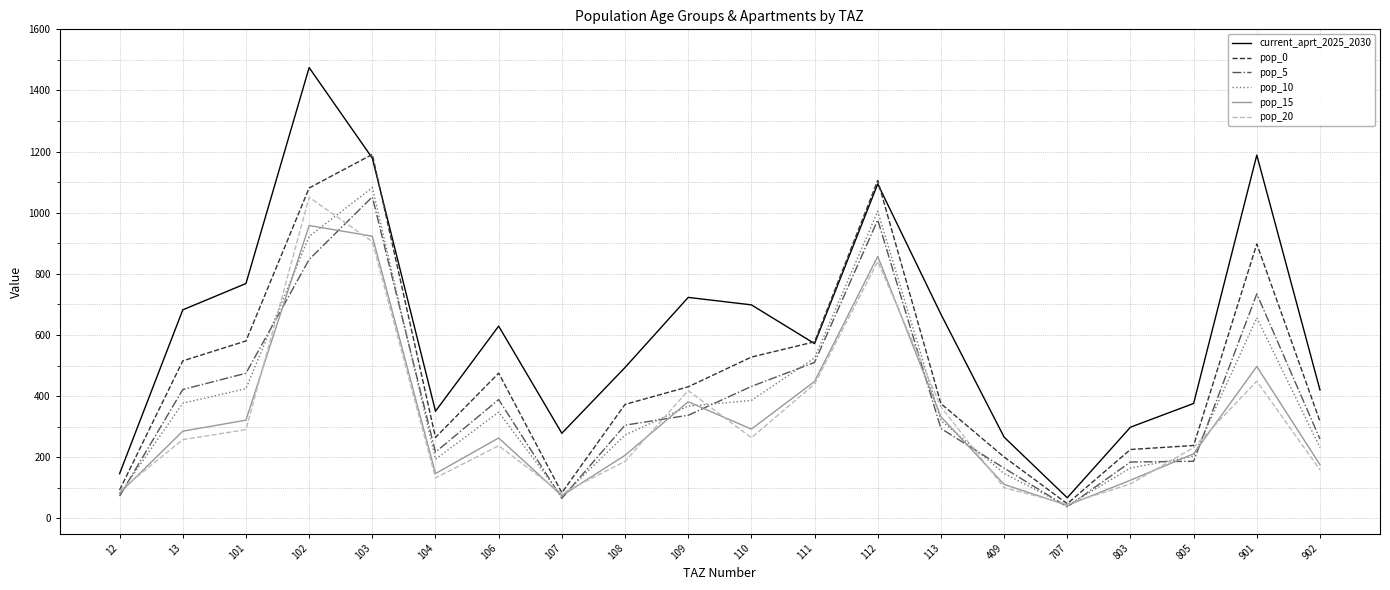

Is the value of pop_10 at 111 greater than the value of pop_0 at 803?

Yes